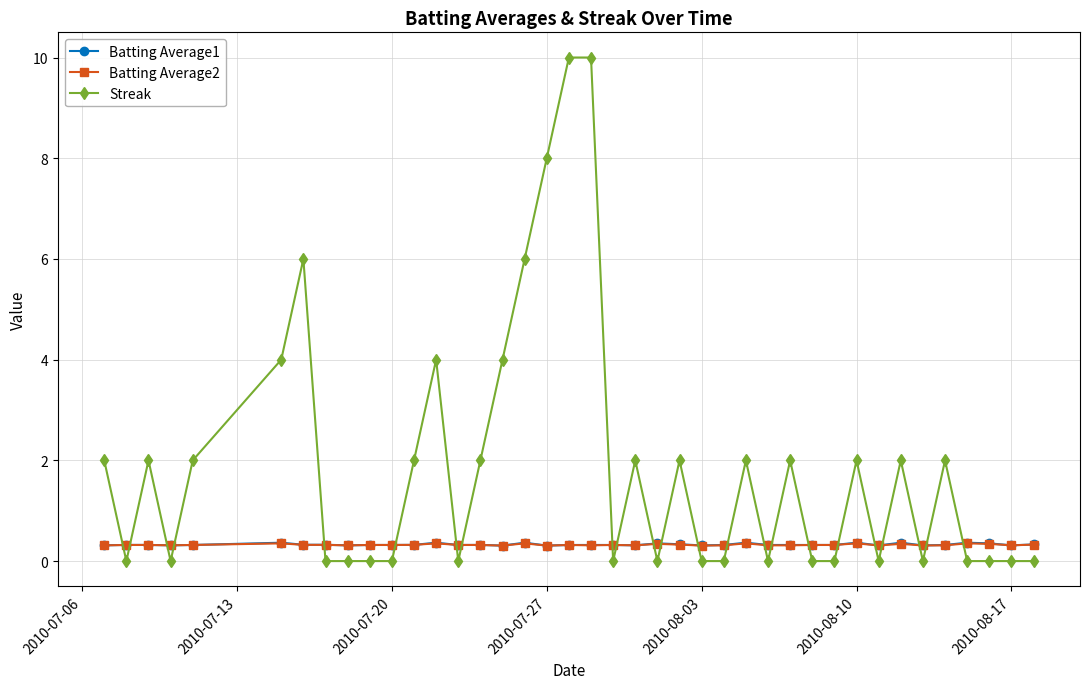

What is the greatest value displayed?

10.0